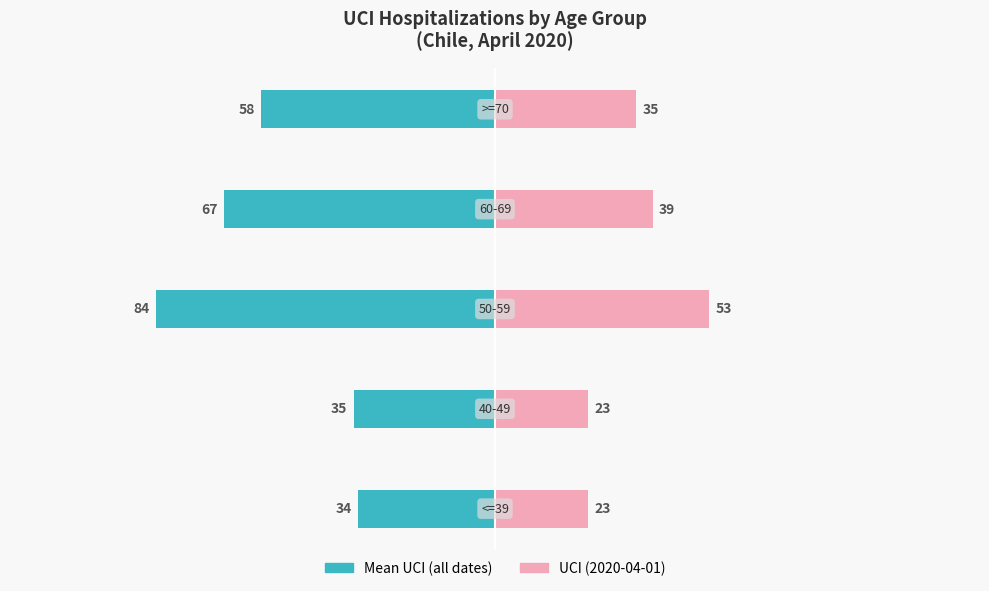

Are the bars horizontal?

Yes